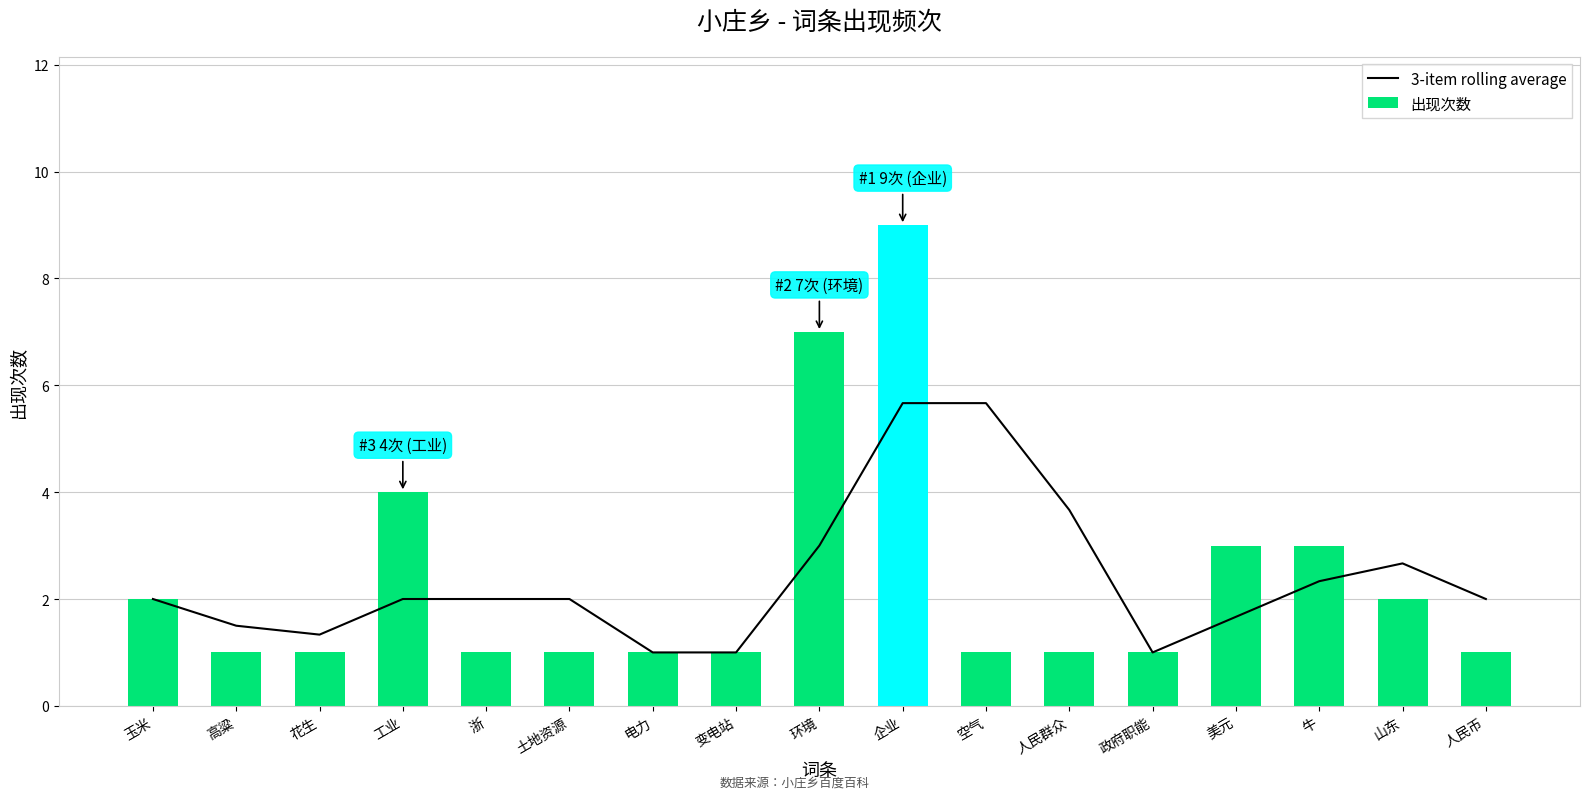

What is the greatest value displayed?

9.0